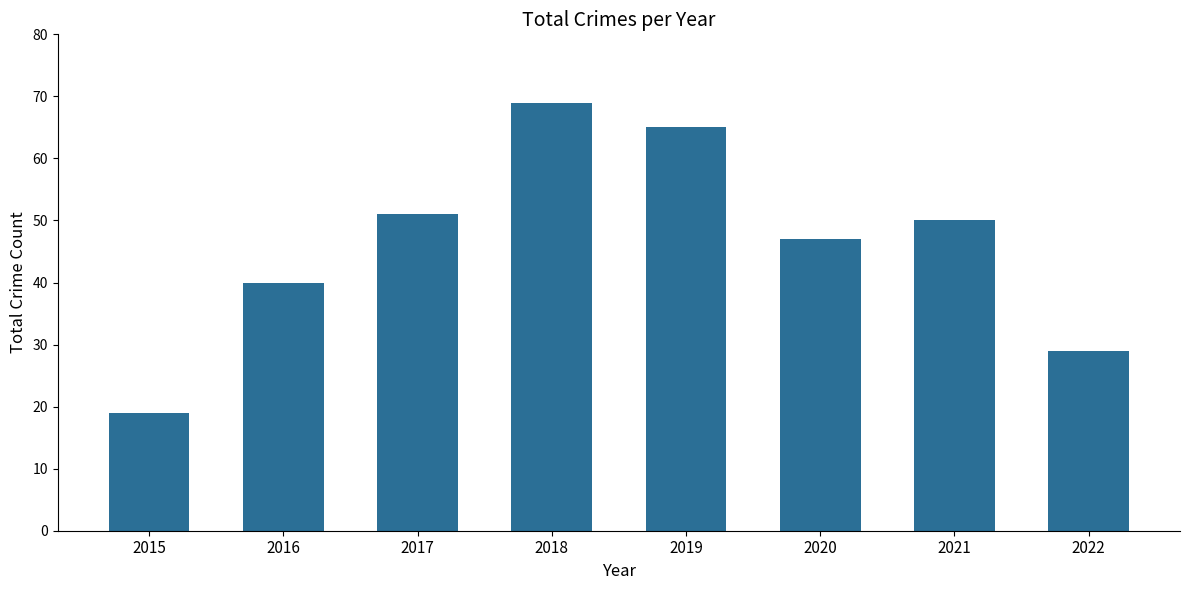

Rank the categories by value from lowest to highest.

2015, 2022, 2016, 2020, 2021, 2017, 2019, 2018